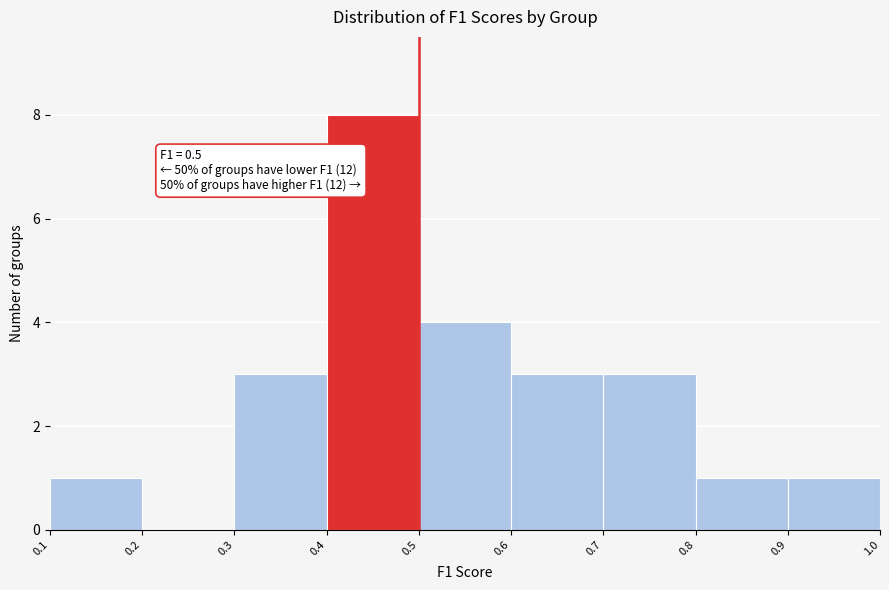

Over which range of the x-axis is the bar tallest?

0.4 to 0.5